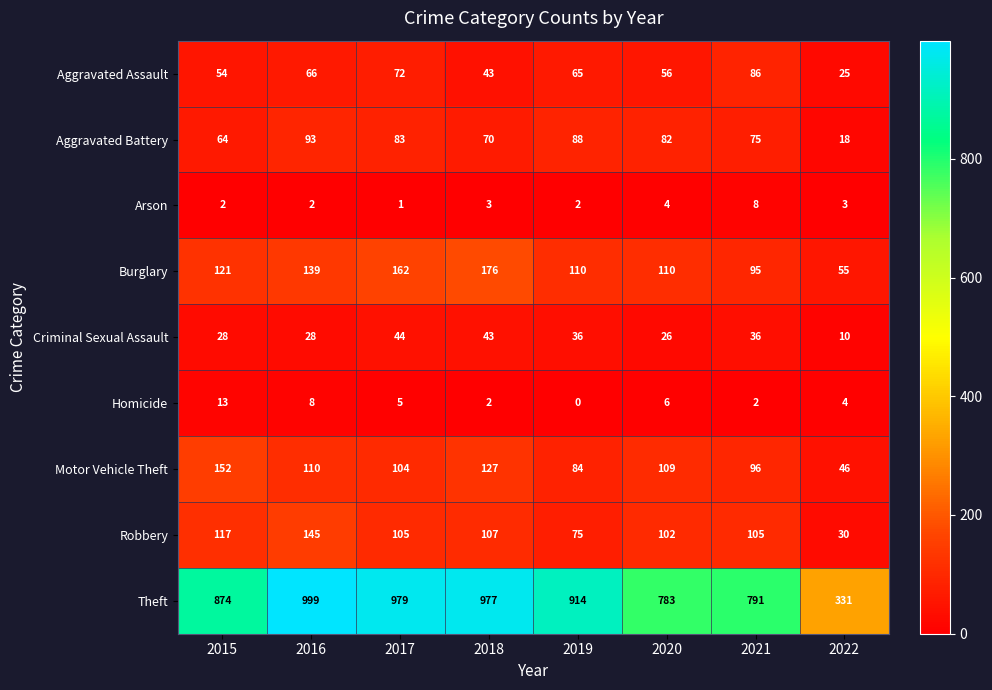

At how many categories does at least one series exceed 986?

1